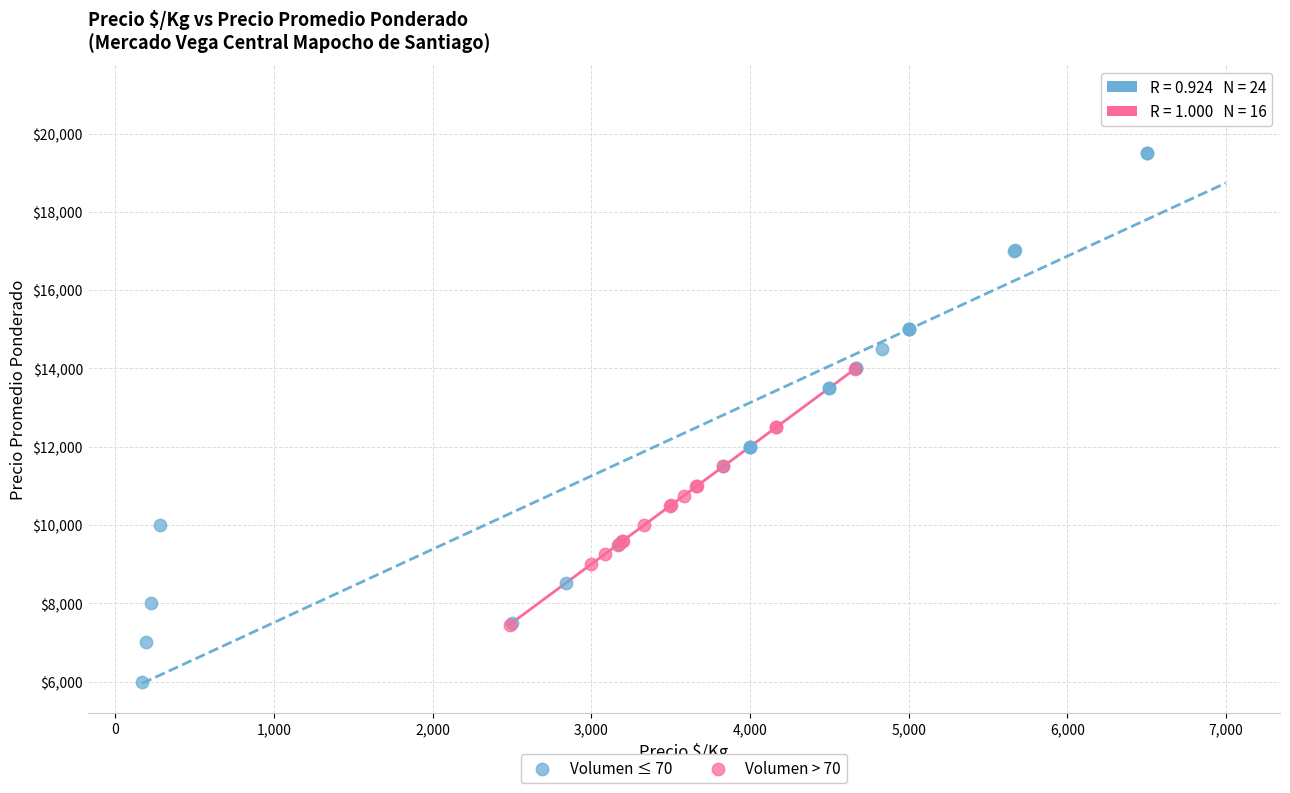

What are all the series names shown in the legend?

Volumen ≤ 70, Volumen > 70